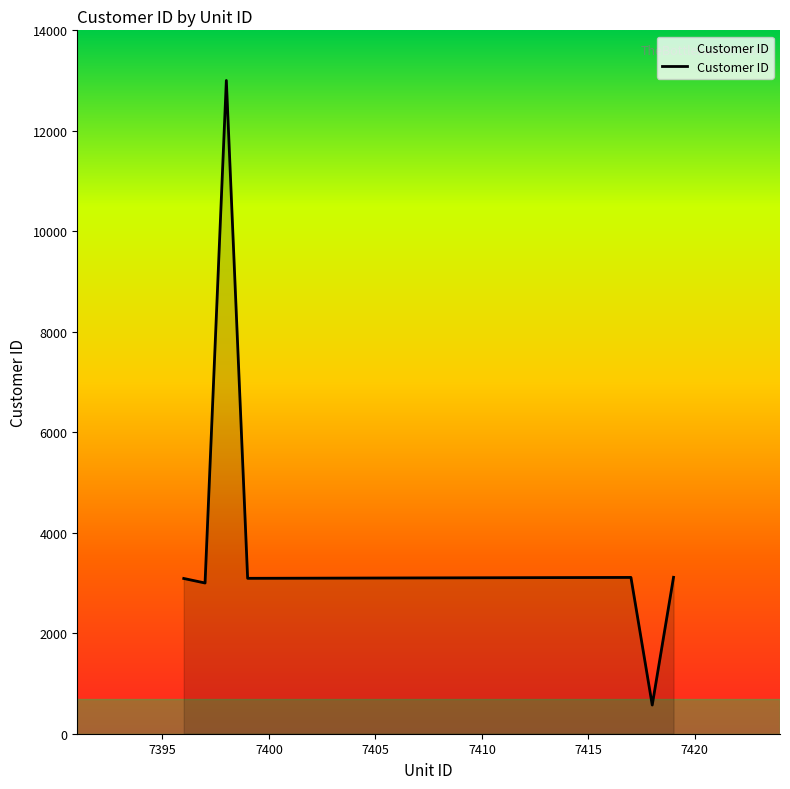

What is the minimum value shown in the chart?

571